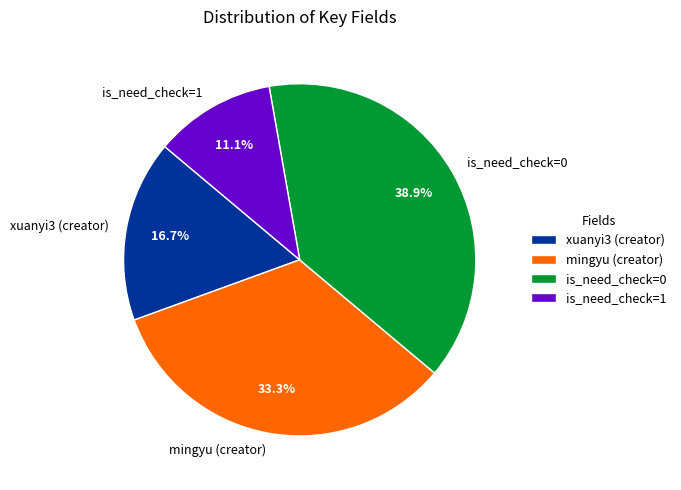

How many slices are in this pie chart?

4